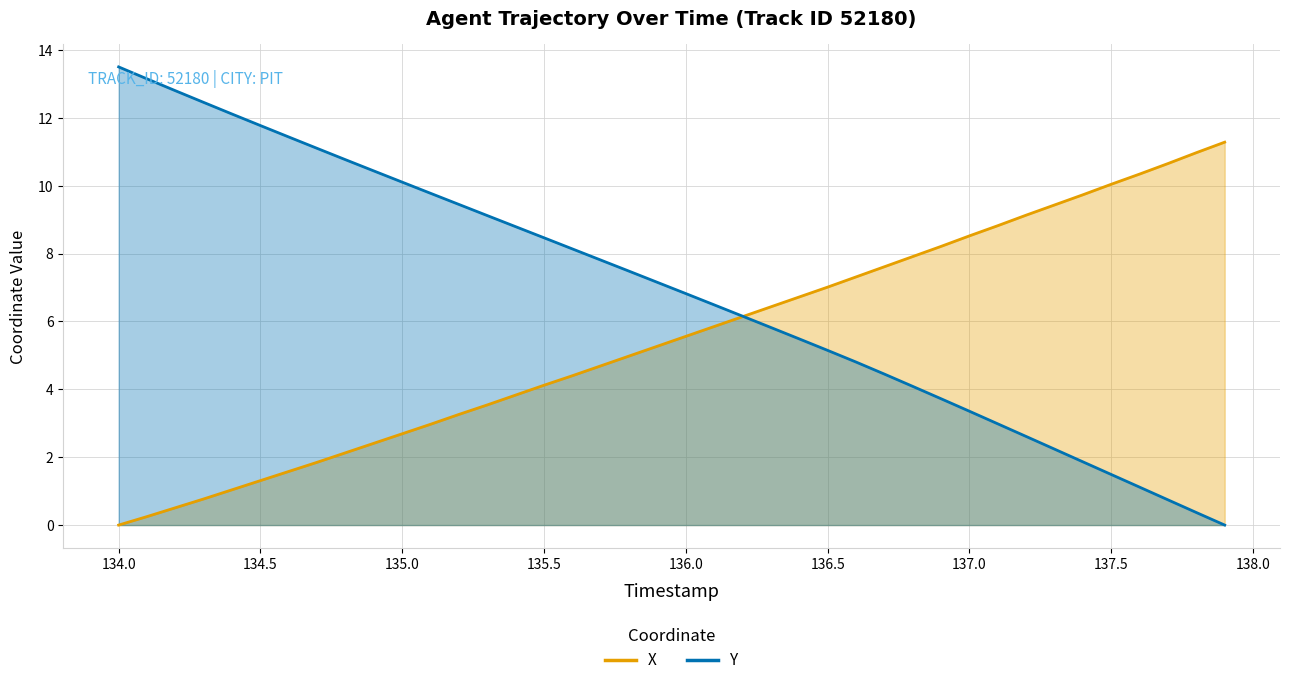

Which series ends up on top after the final intersection of X and Y?

X